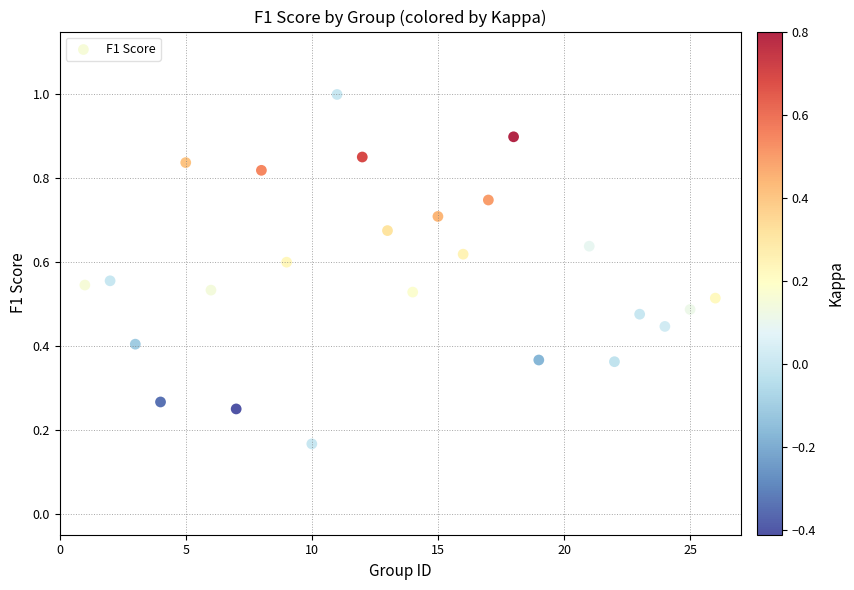

What is the range of X values (max minus min)?

25.0